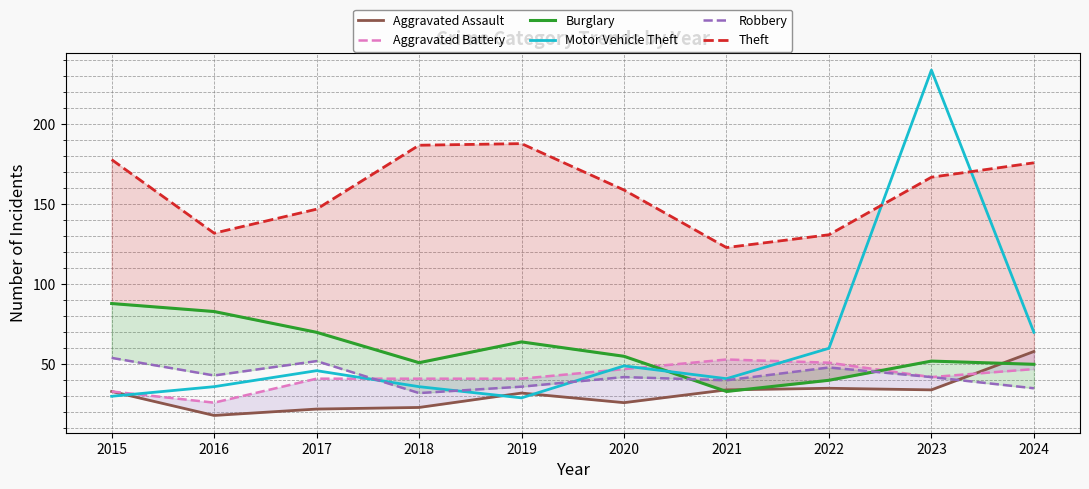

Reading left to right, list all the values displayed in this chart.

Aggravated Assault: 33	18	22	23	32	26	34	35	34	58
Aggravated Battery: 33	26	41	41	41	47	53	51	42	47
Burglary: 88	83	70	51	64	55	33	40	52	50
Motor Vehicle Theft: 30	36	46	36	29	49	41	60	234	70
Robbery: 54	43	52	32	36	42	40	48	42	35
Theft: 178	132	147	187	188	159	123	131	167	176